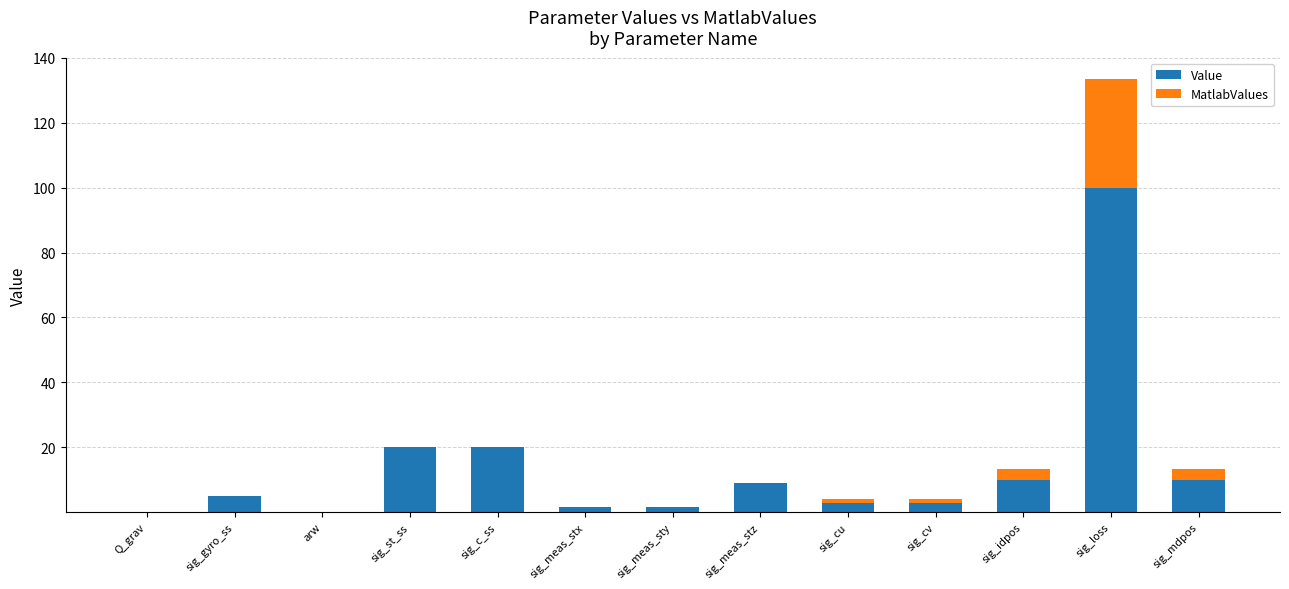

What is the sum of all Value values?

183.1